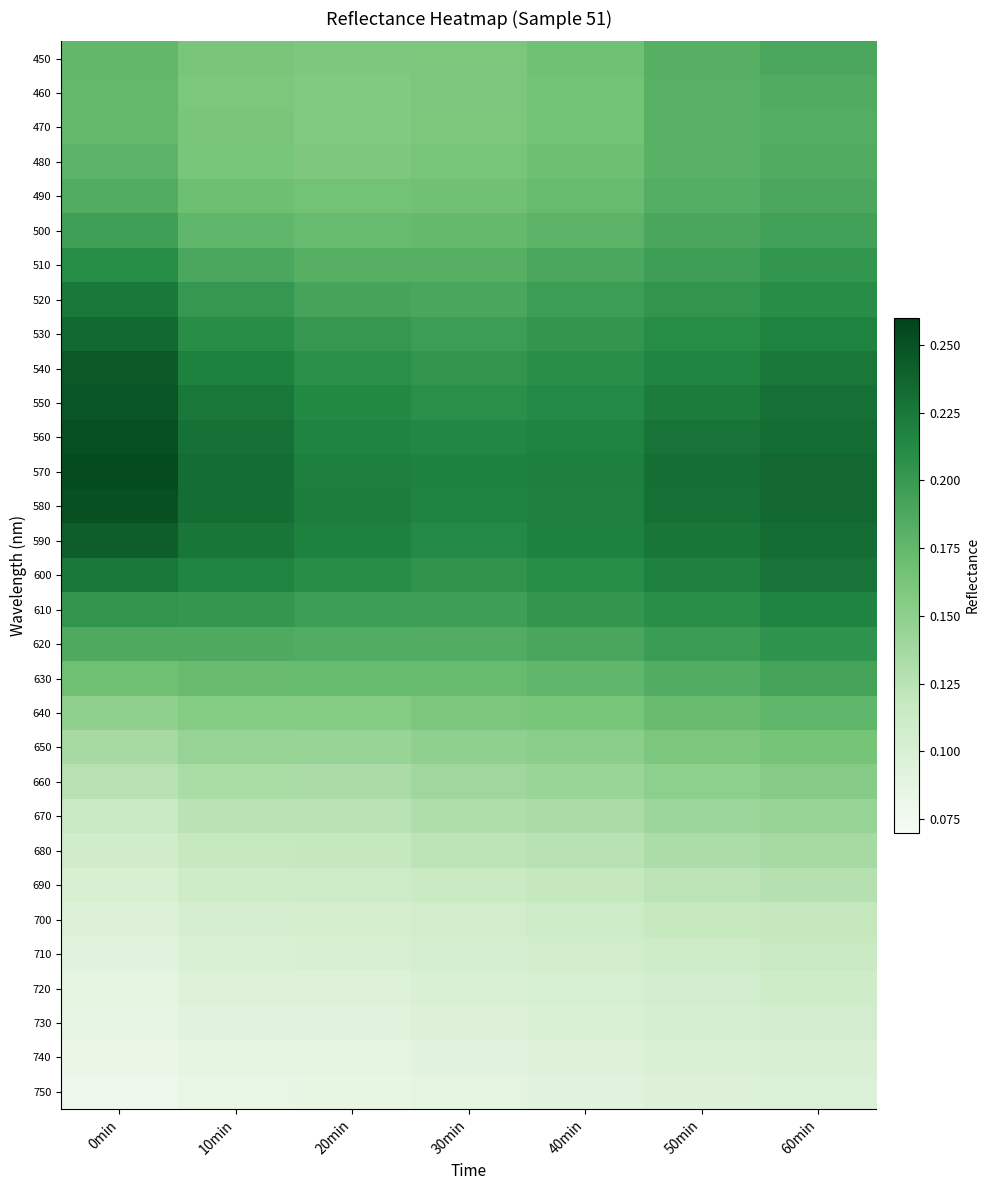

Rank the series at 40min from lowest to highest value.

750, 740, 730, 720, 710, 700, 690, 680, 670, 660, 650, 640, 470, 460, 450, 480, 490, 630, 500, 510, 620, 520, 530, 610, 540, 600, 550, 560, 590, 580, 570